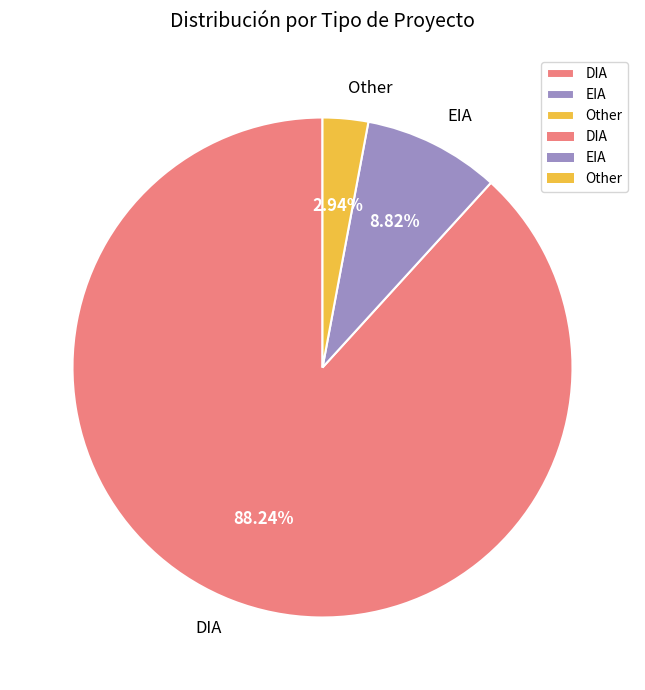

Rank the categories by value from lowest to highest.

Other, EIA, DIA